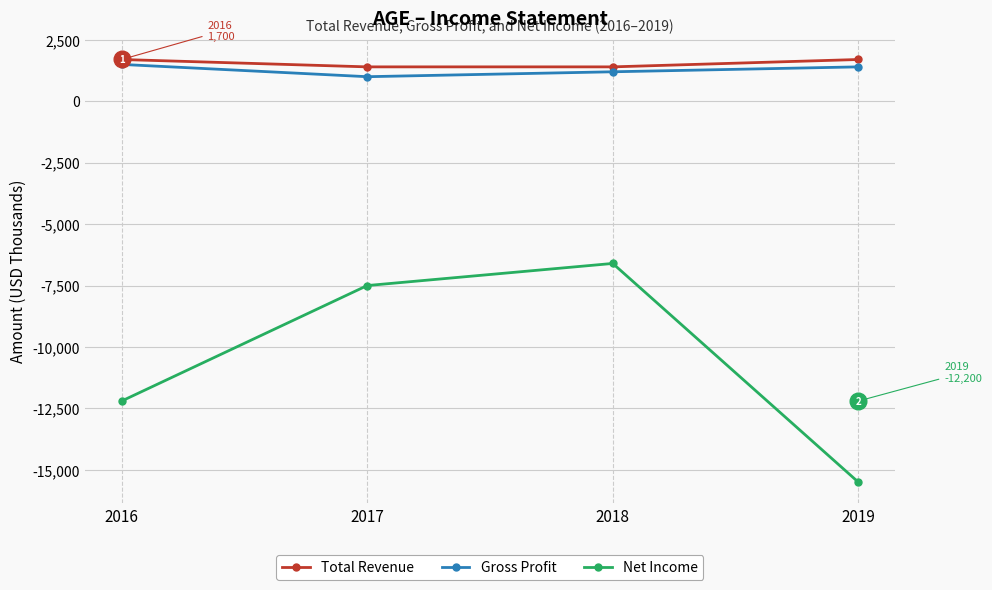

Where does the Net Income series first go above -7500?

2018